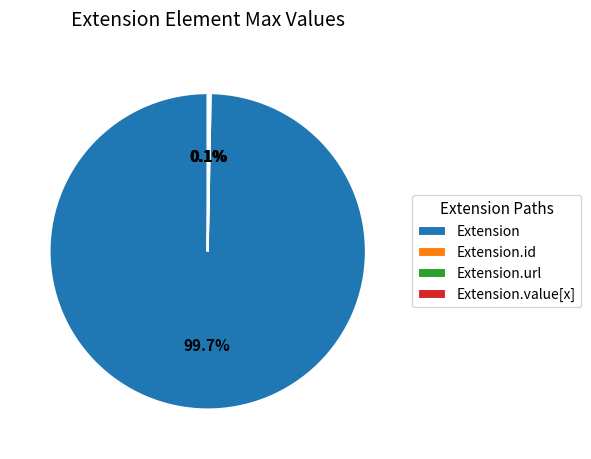

Which category has the biggest portion of the pie?

Extension